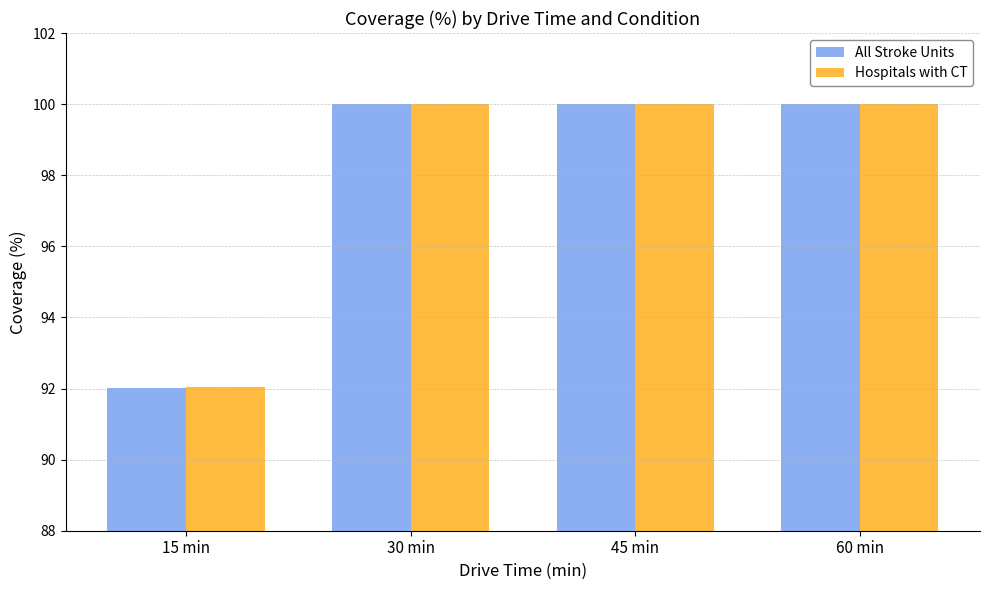

What position from the right is 45 min?

2